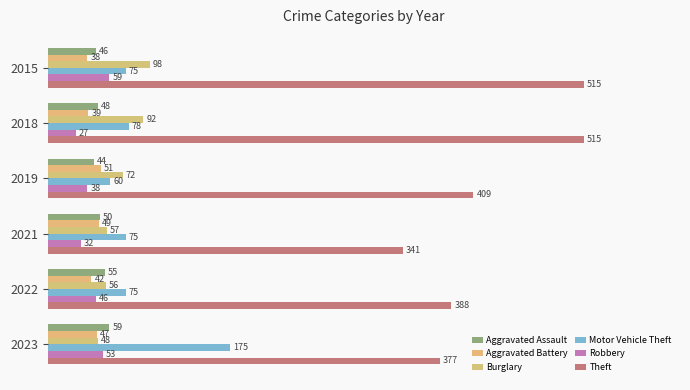

Reading right to left, extract all data points from this chart.

Aggravated Assault: 59	55	50	44	48	46
Aggravated Battery: 47	42	49	51	39	38
Burglary: 48	56	57	72	92	98
Motor Vehicle Theft: 175	75	75	60	78	75
Robbery: 53	46	32	38	27	59
Theft: 377	388	341	409	515	515